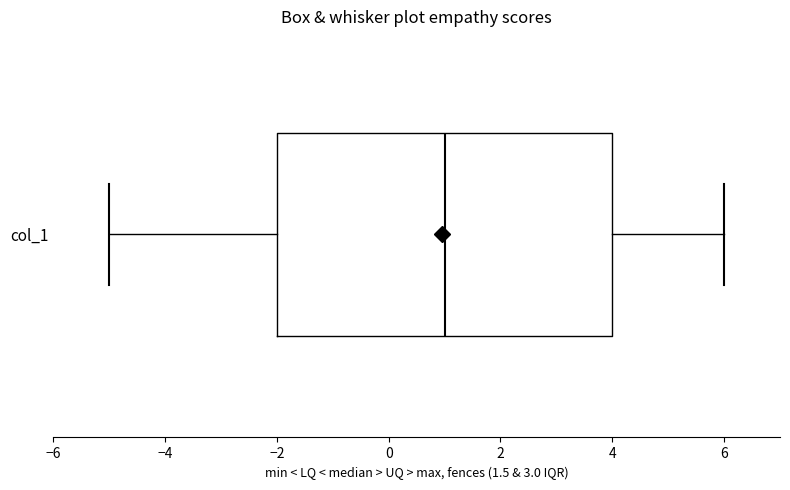

Where is the right edge of the box for col_1 on the x-axis? The values are not printed on the chart, so give them approximately, as read against the axis.

4